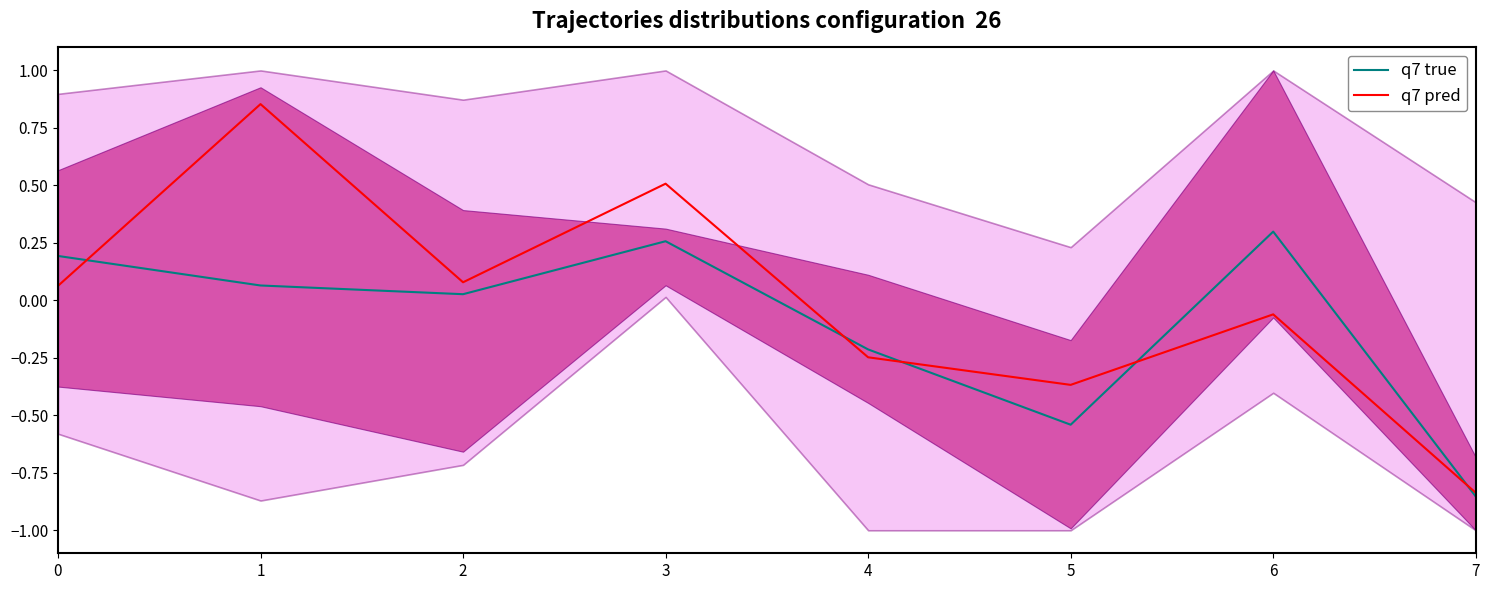

How many interior local peaks does the q7 true series have?

2